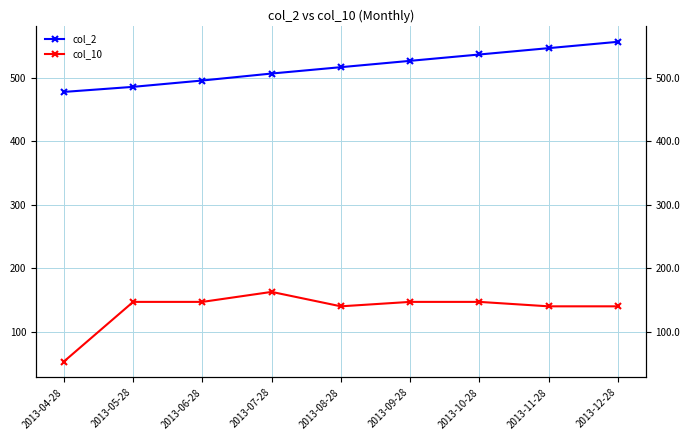

List the series in order of their overall mean, lowest first.

col_10, col_2